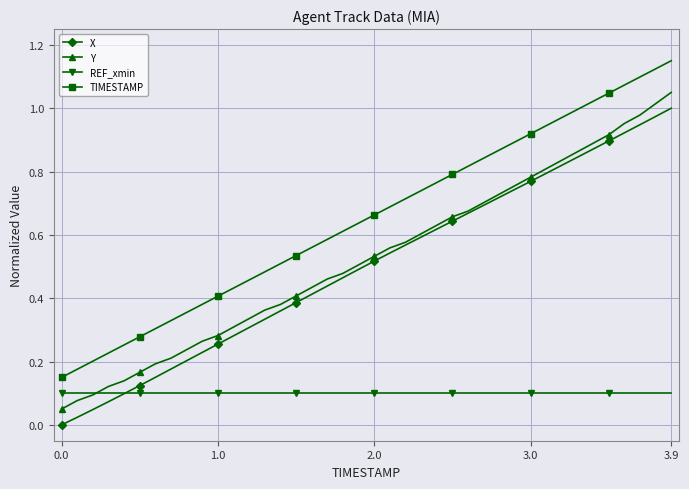

What are all the series names shown in the legend?

X, Y, REF_xmin, TIMESTAMP